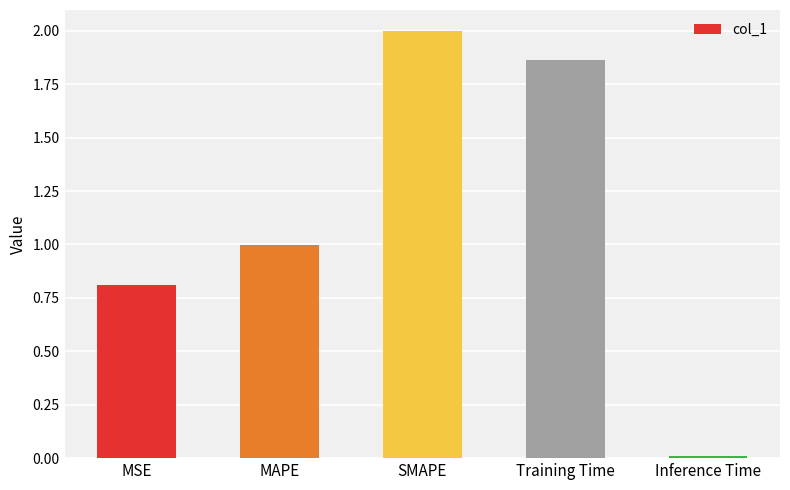

What is the greatest value displayed?

2.0